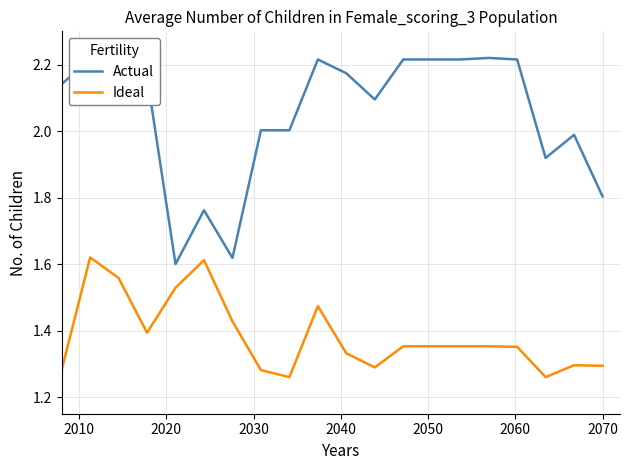

List the series in order of their peak value, highest first.

Actual, Ideal